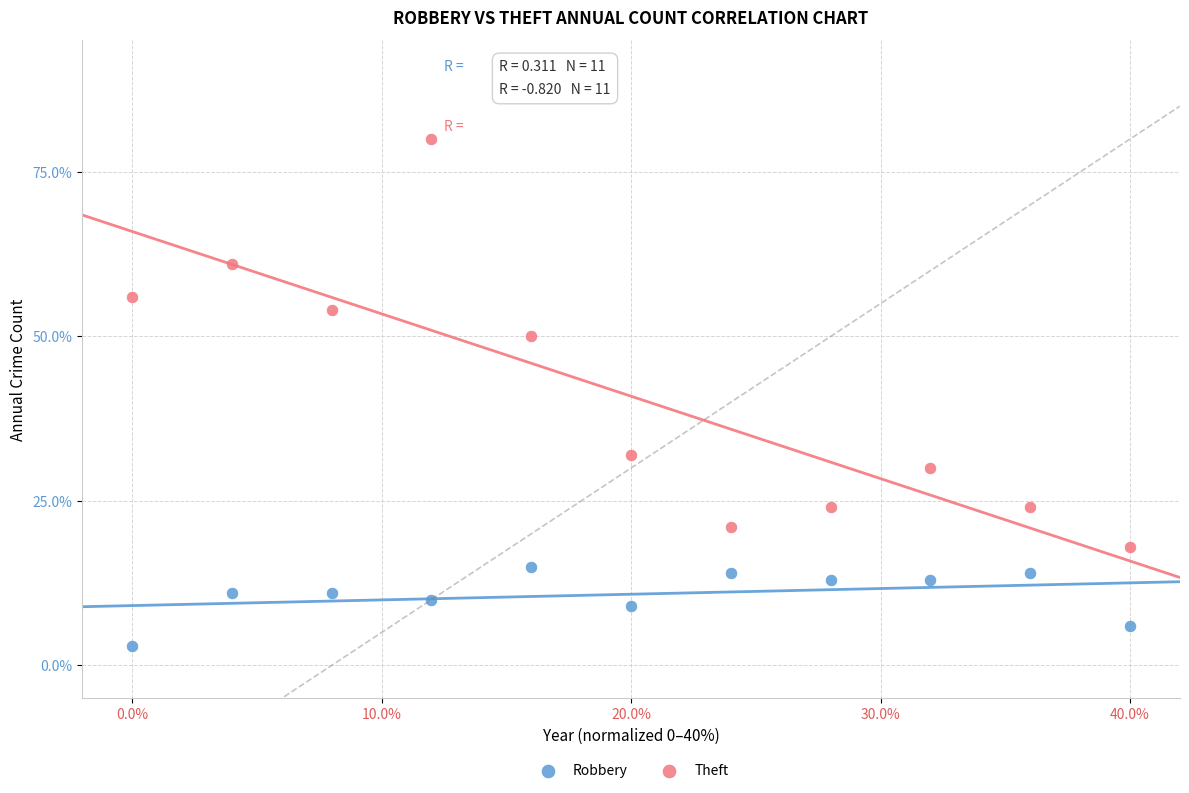

Which series has the largest Y range (max minus min)?

Theft